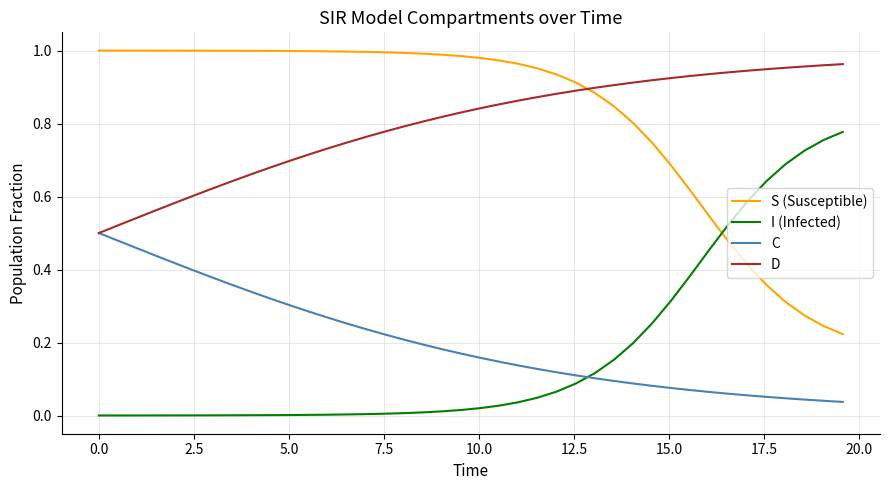

Does the chart display data point markers on the line(s)?

No